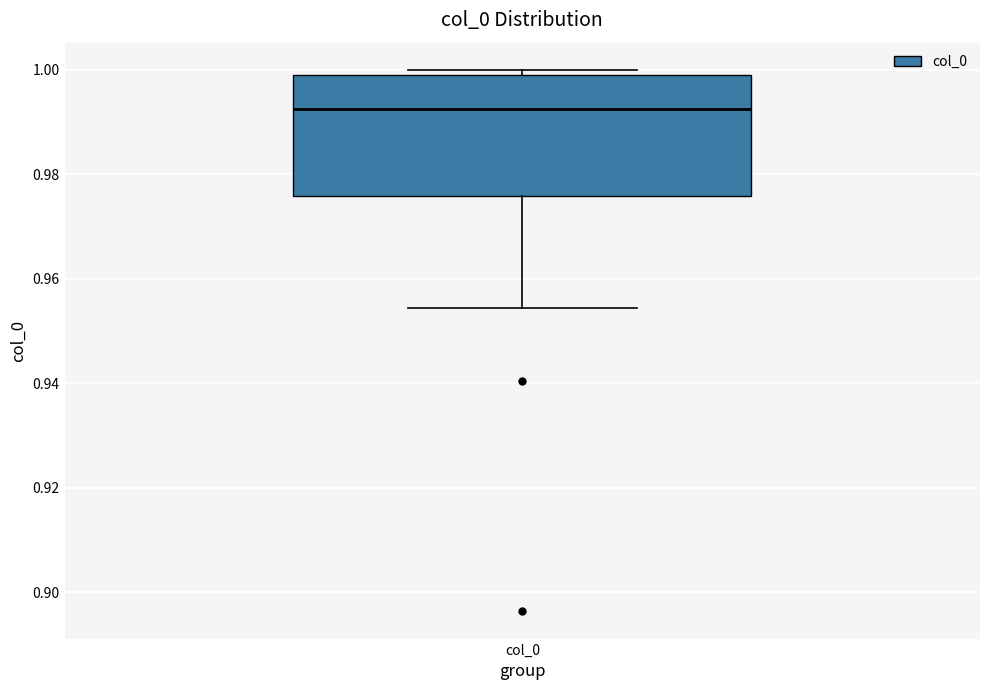

Where does the median line of the box for col_0 sit on the y-axis? The values are not printed on the chart, so give them approximately, as read against the axis.

0.992